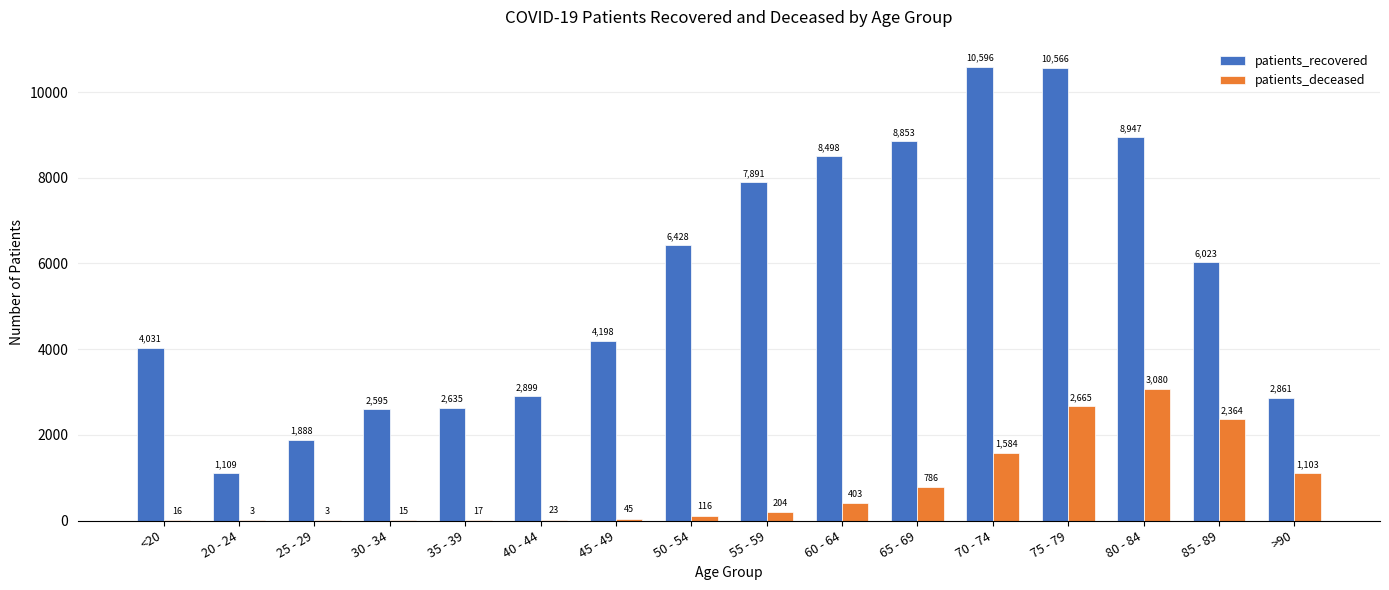

Is the value of patients_recovered at 55 - 59 greater than the value of patients_deceased at 40 - 44?

Yes